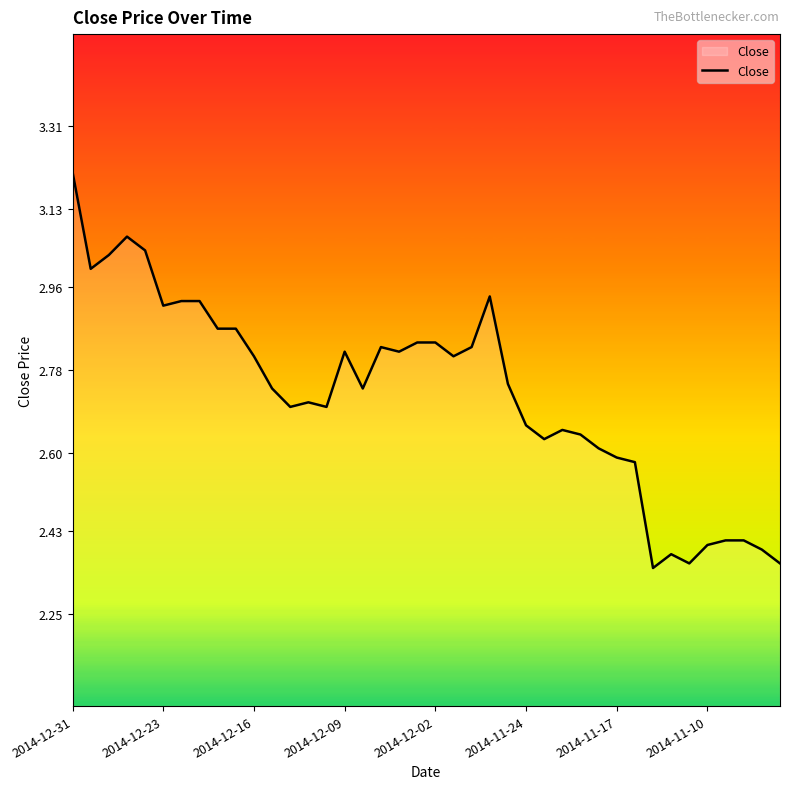

At which category does the chart reach its peak across all series?

2014-12-31